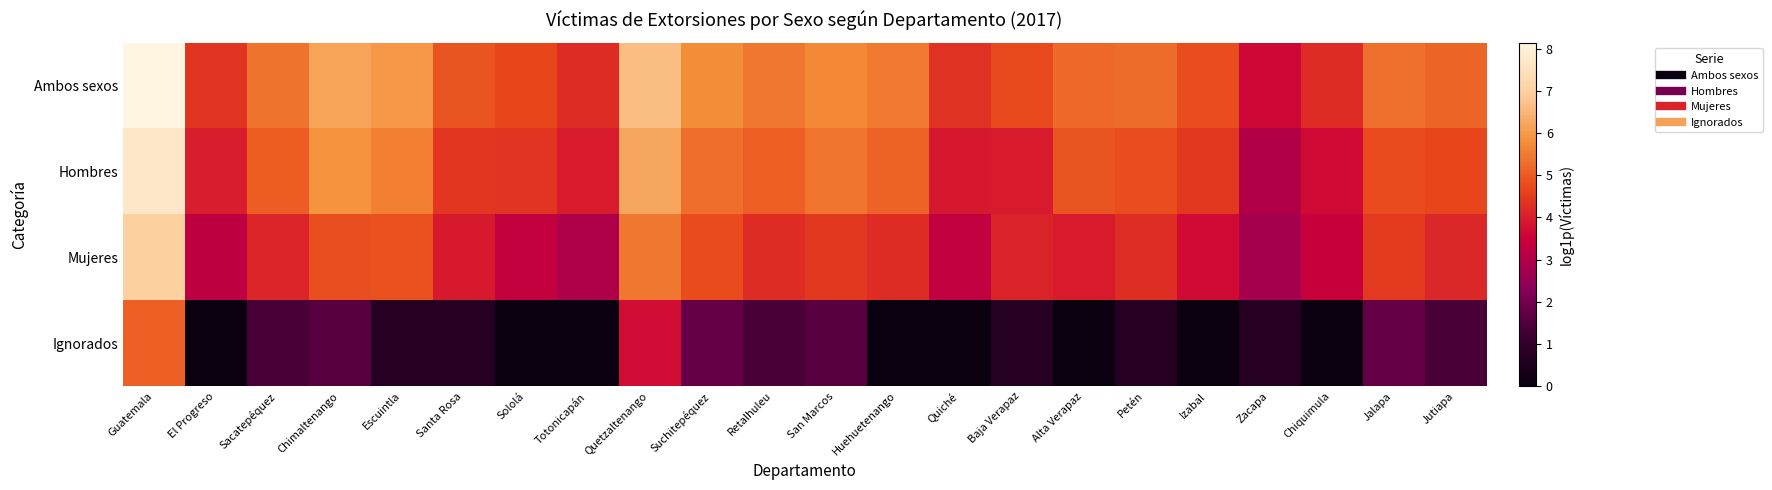

Rank the series by their maximum value, from highest to lowest.

Ambos sexos, Hombres, Mujeres, Ignorados